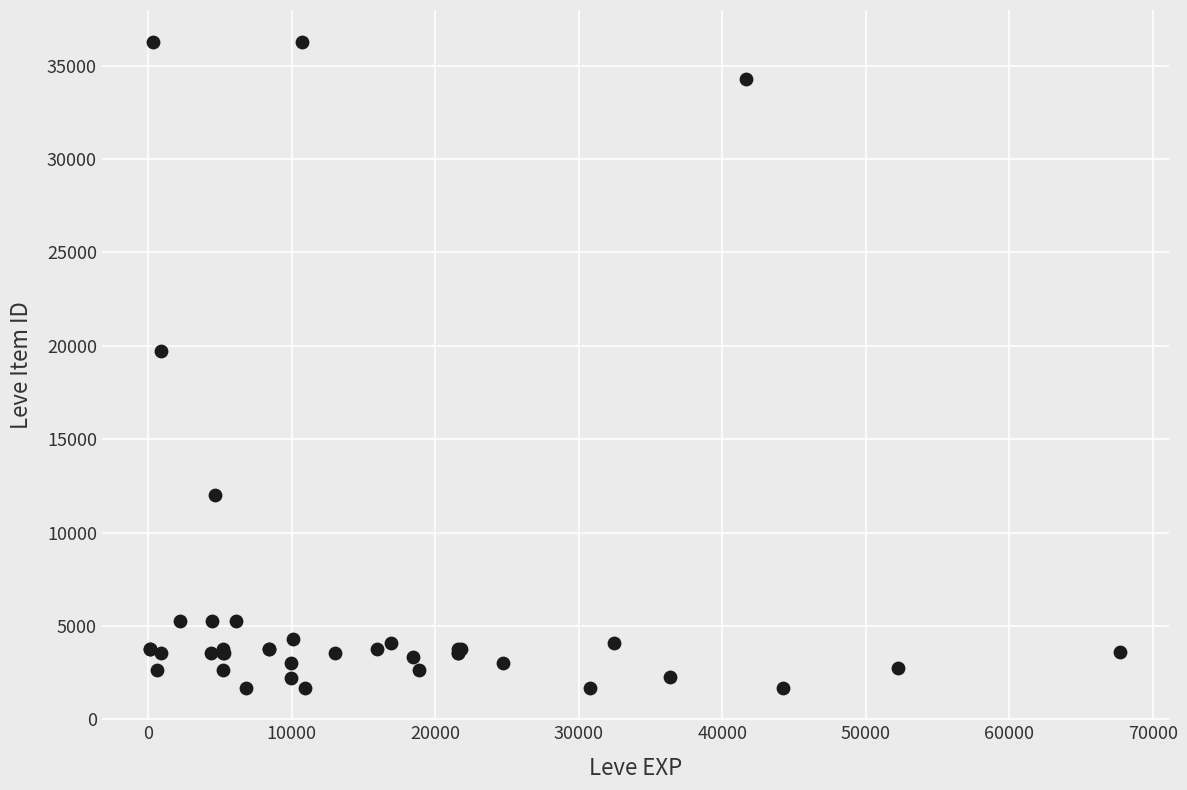

What Y value in the scatter plot is closest to 18967?

19744